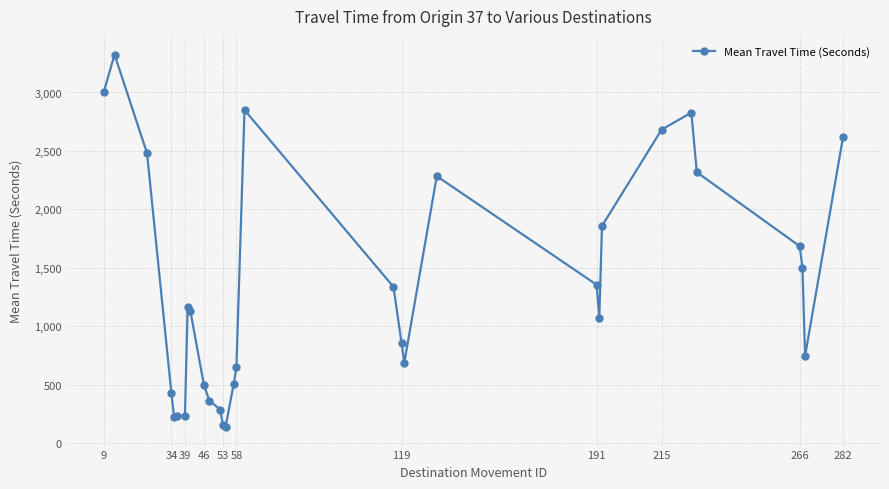

How many data points does each series have?

31